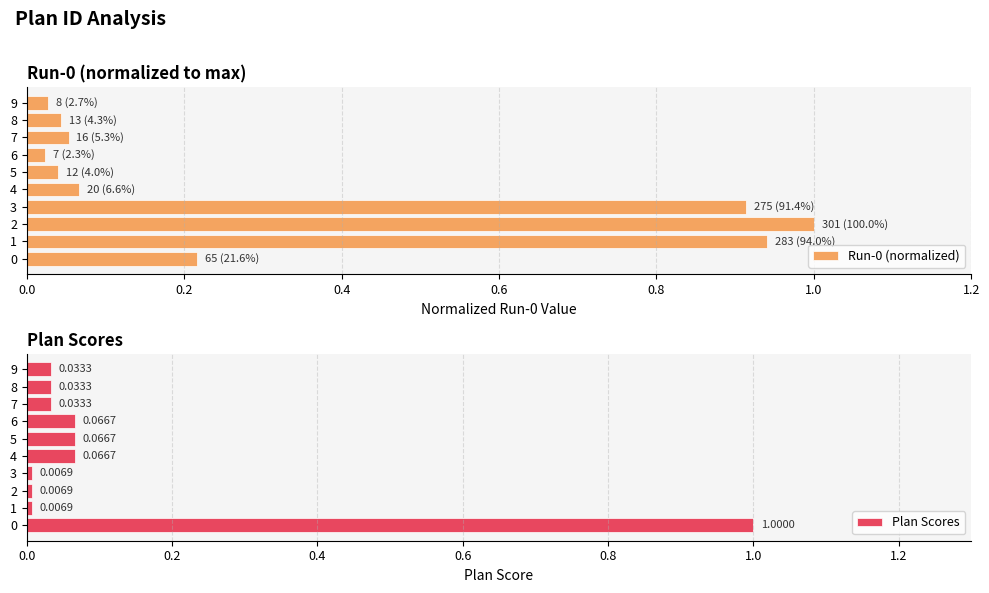

At how many categories does at least one series exceed 0?

10